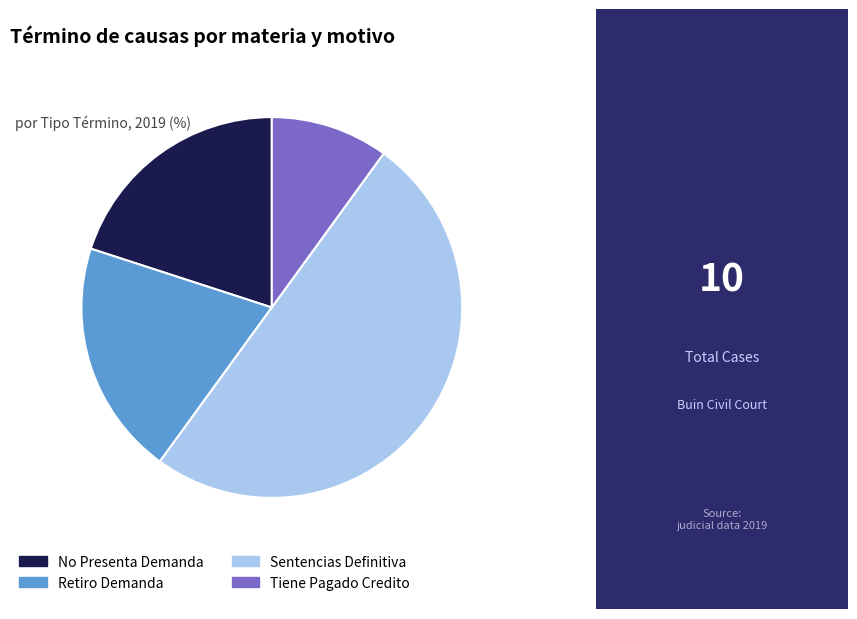

What is the ratio of the value at Retiro Demanda to the value at Sentencias Definitiva?

0.4